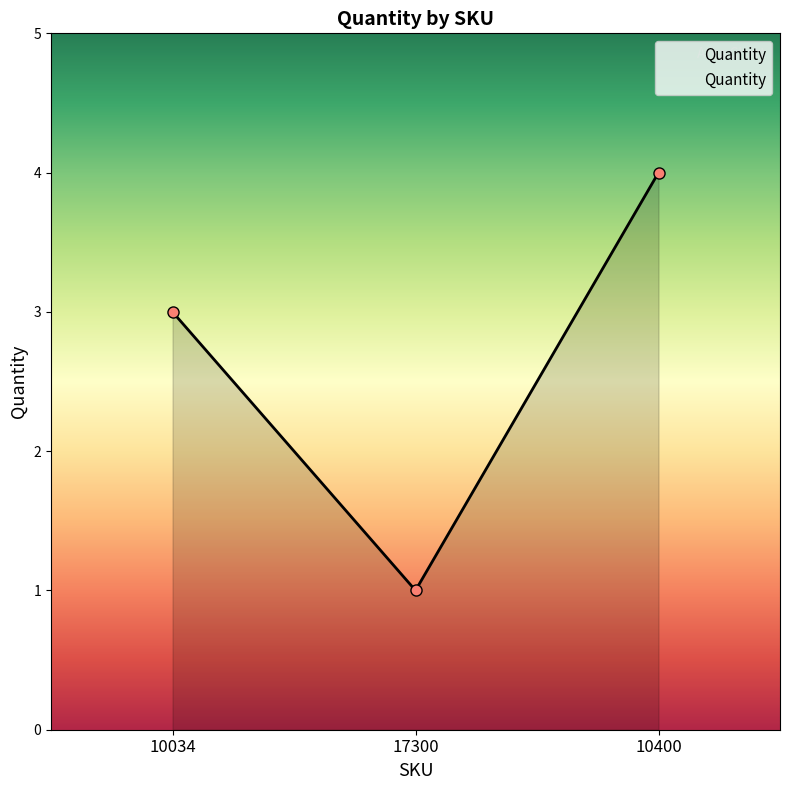

How many data points does each series have?

3